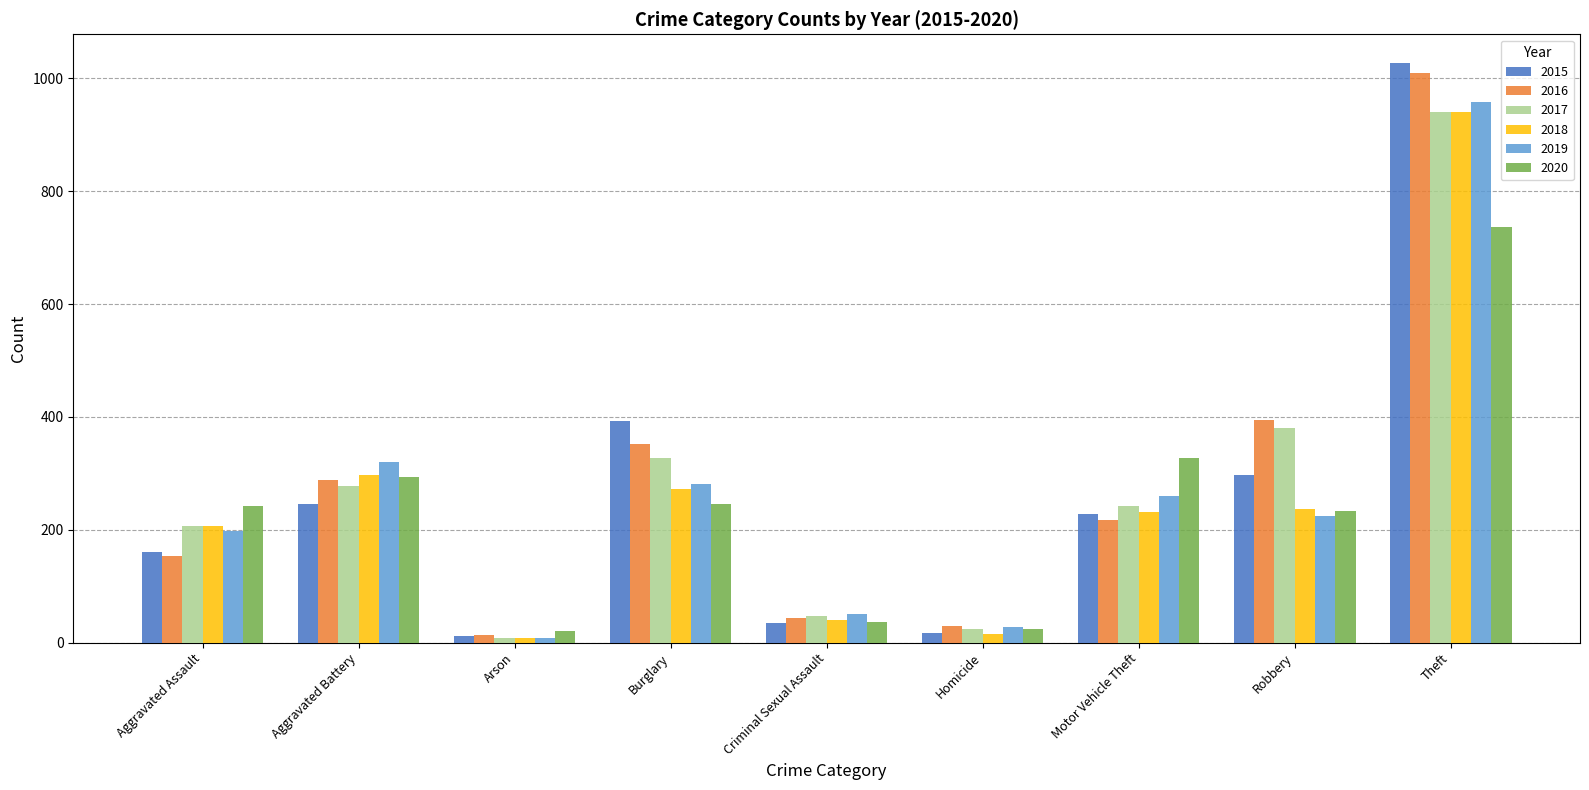

What is the difference between the 2017 values at Robbery and Arson?

372